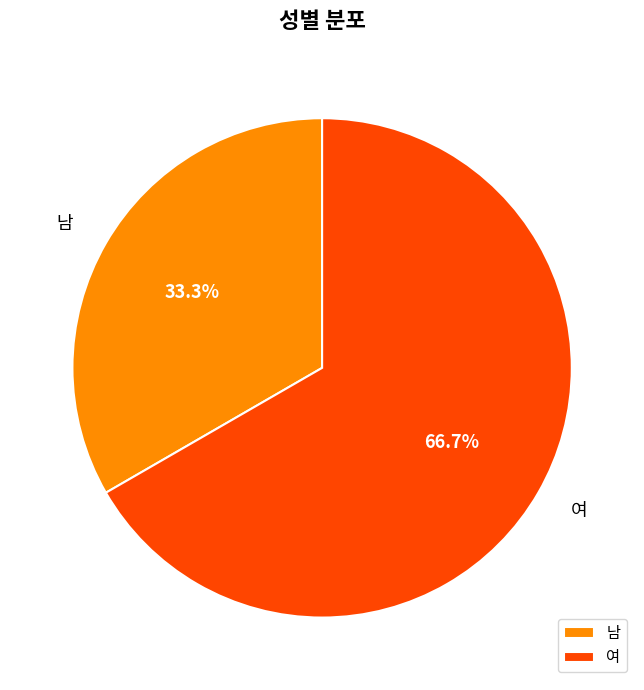

To the nearest percent, what portion does 여 represent?

67%